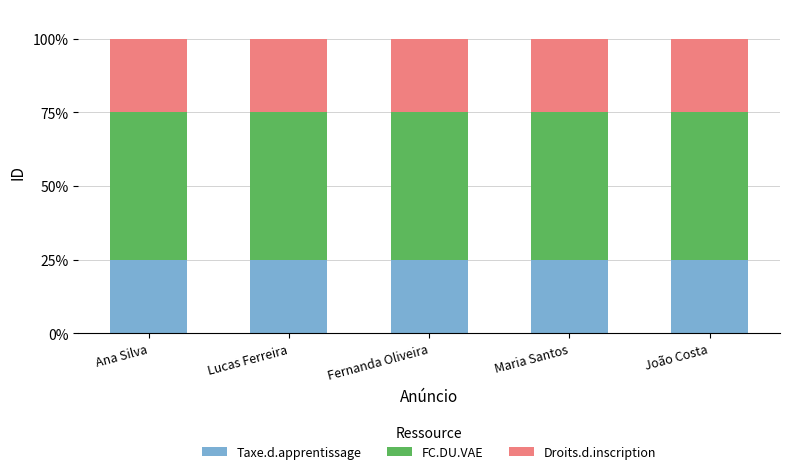

The value of Taxe.d.apprentissage at Fernanda Oliveira is 13. True or false?

False